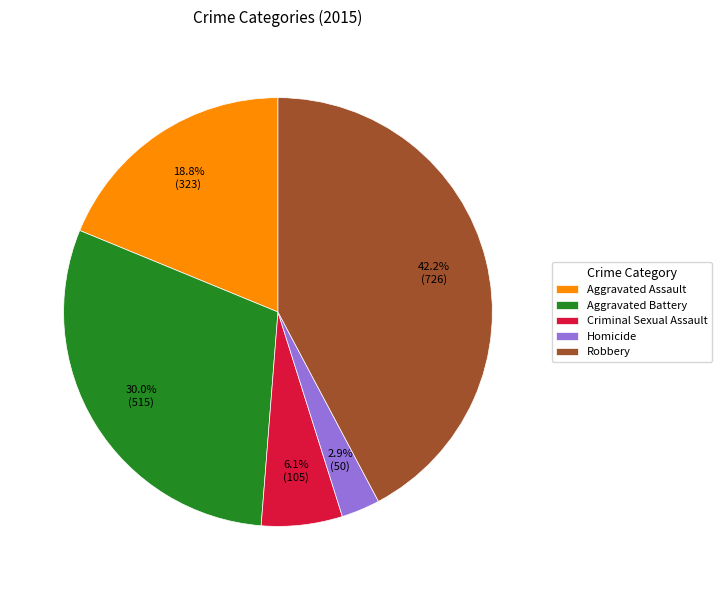

The Homicide slice represents 3% of the pie. True or false?

True